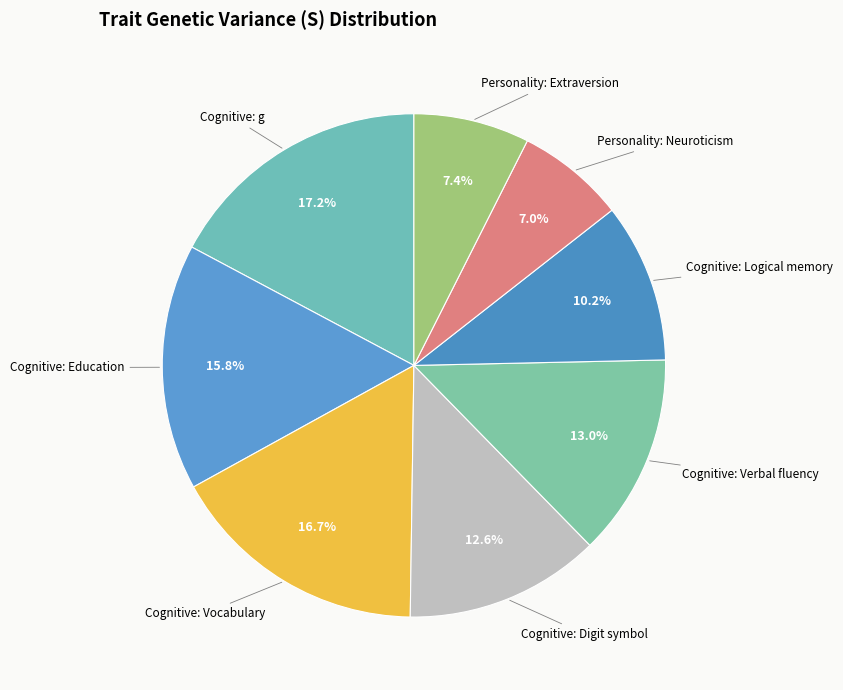

Which category has the smallest portion of the pie?

Personality: Neuroticism